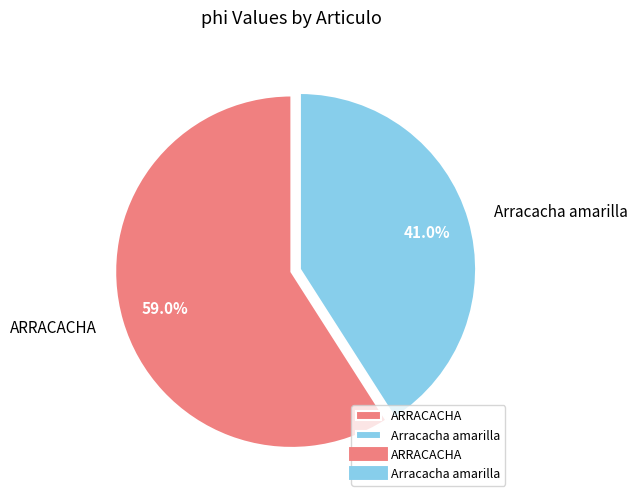

Approximately how many times larger is the value at ARRACACHA compared to Arracacha amarilla?

1.4